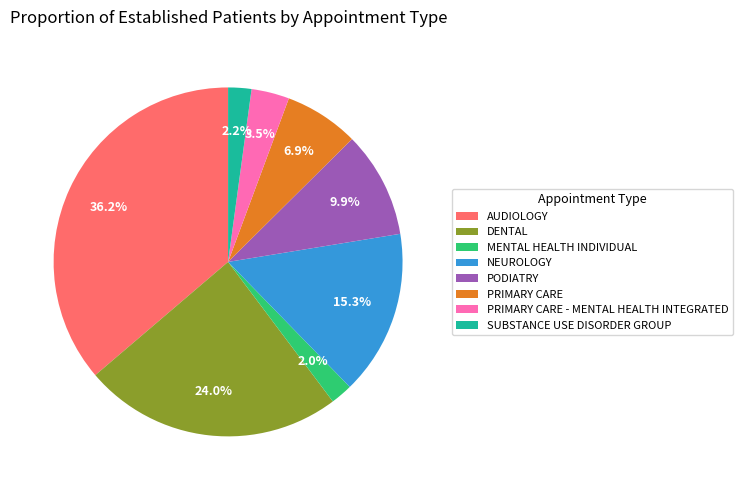

Is there a majority slice in this chart?

No